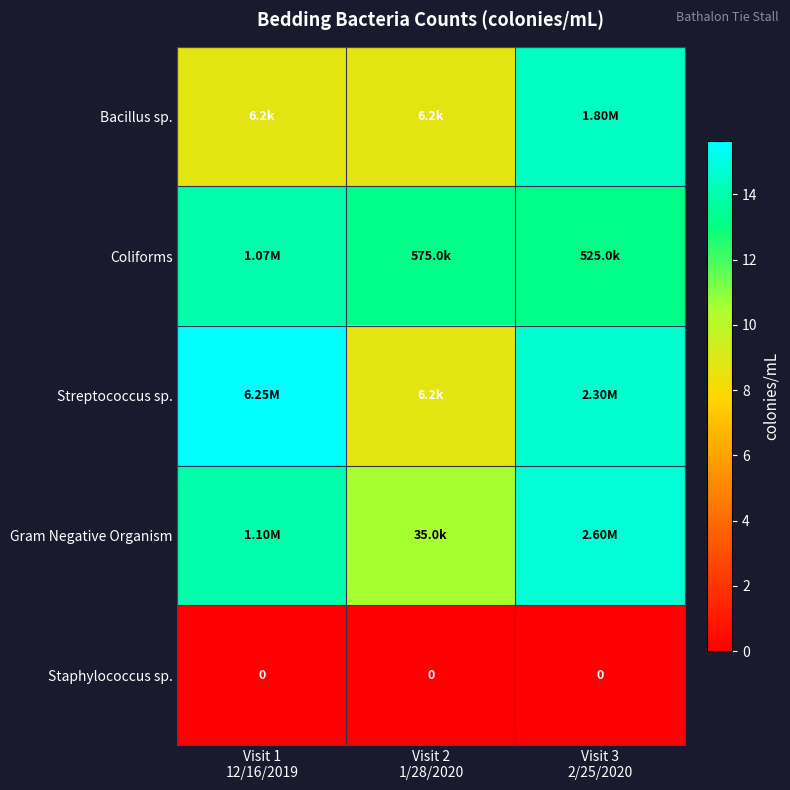

What is the minimum value for Bacillus sp.?

8.7